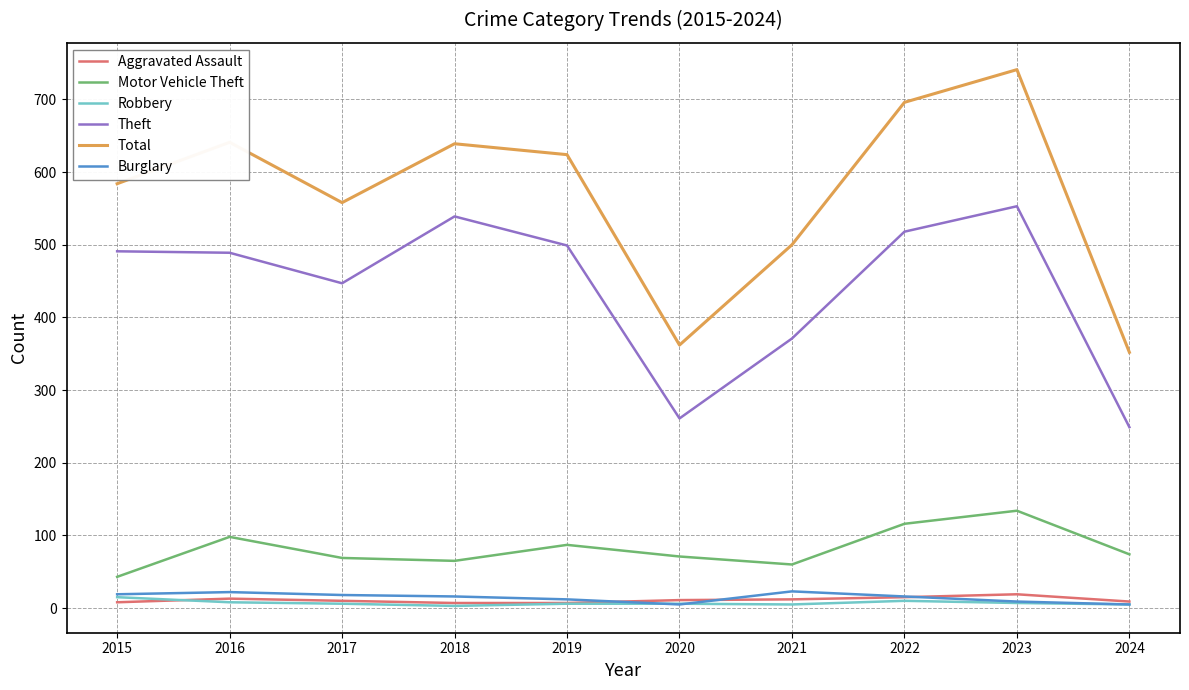

What is the approximate value of Theft at 2024?

249